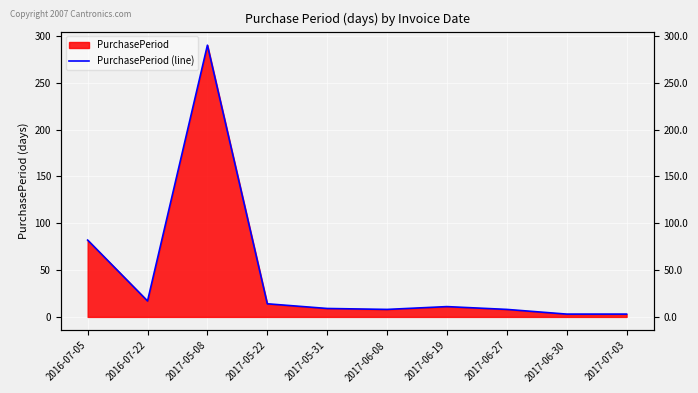

Rank the categories by value from highest to lowest.

2017-05-08, 2016-07-05, 2016-07-22, 2017-05-22, 2017-06-19, 2017-05-31, 2017-06-08, 2017-06-27, 2017-06-30, 2017-07-03